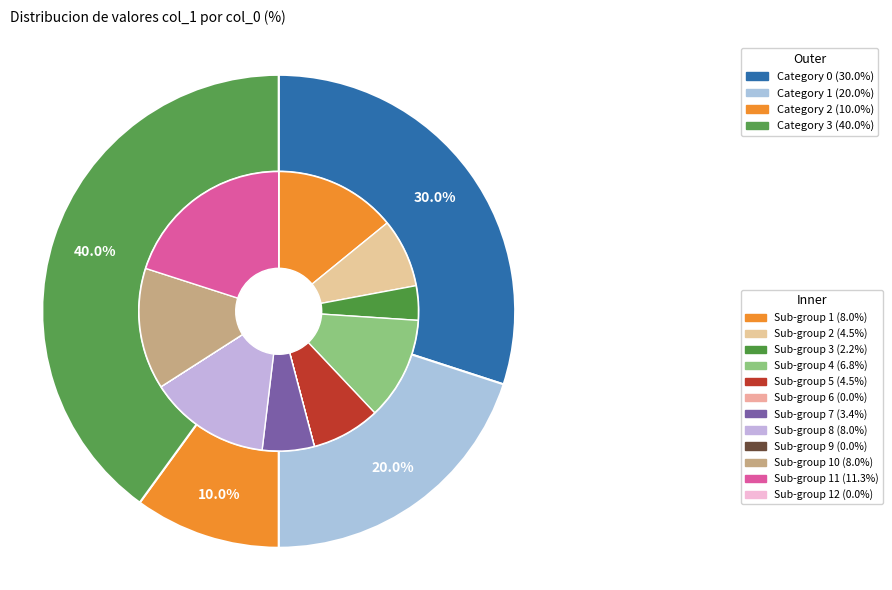

What is the change in value from 1 to 3?

+20